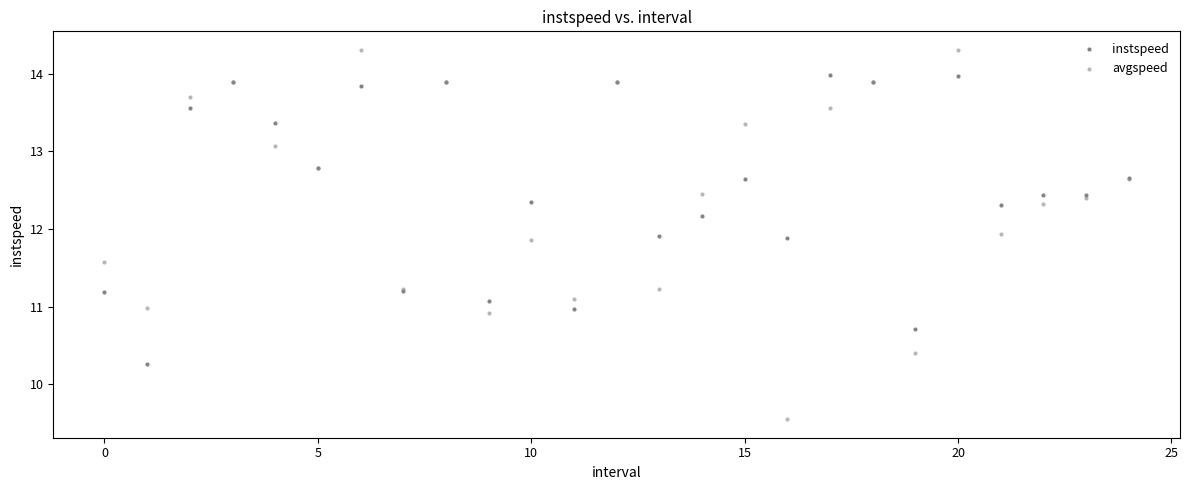

Which series contains the lowest Y value?

avgspeed